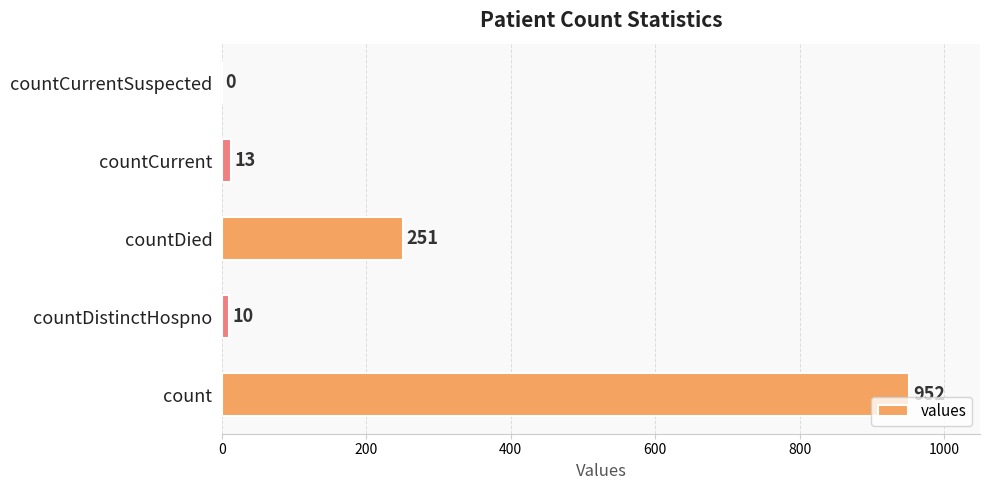

Which label corresponds to the largest value in the chart?

count